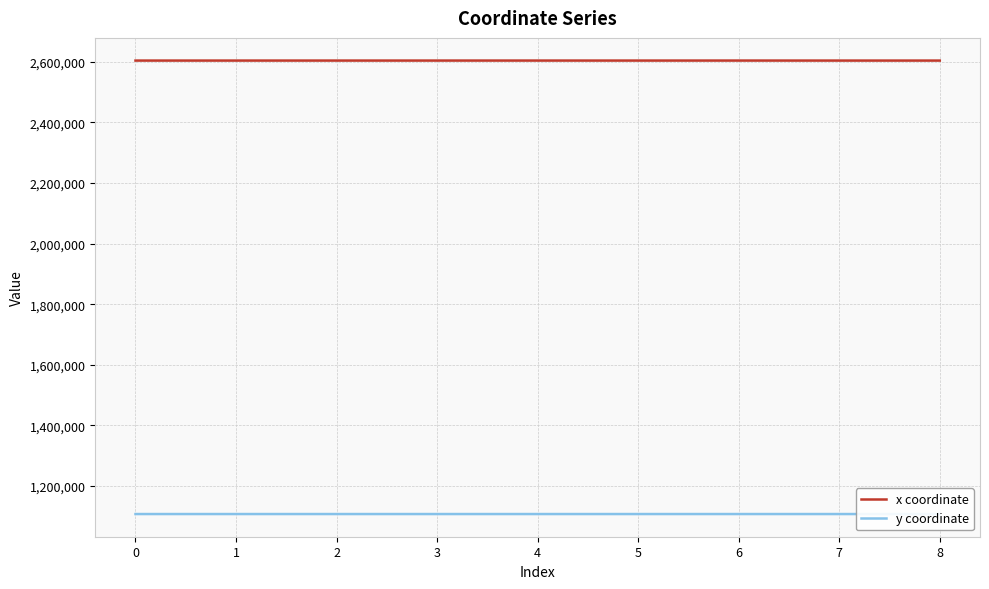

True or false: x coordinate has more than 2 interior local peaks.

True